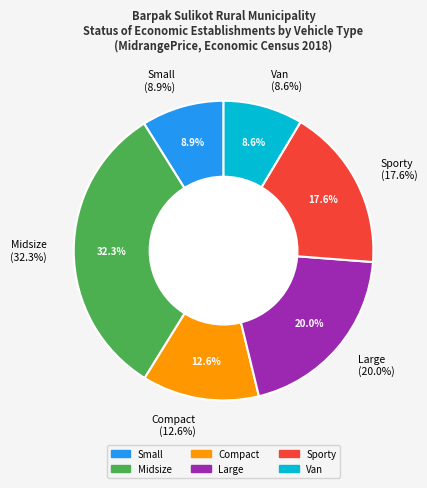

The 23 slice represents 7% of the pie. True or false?

False